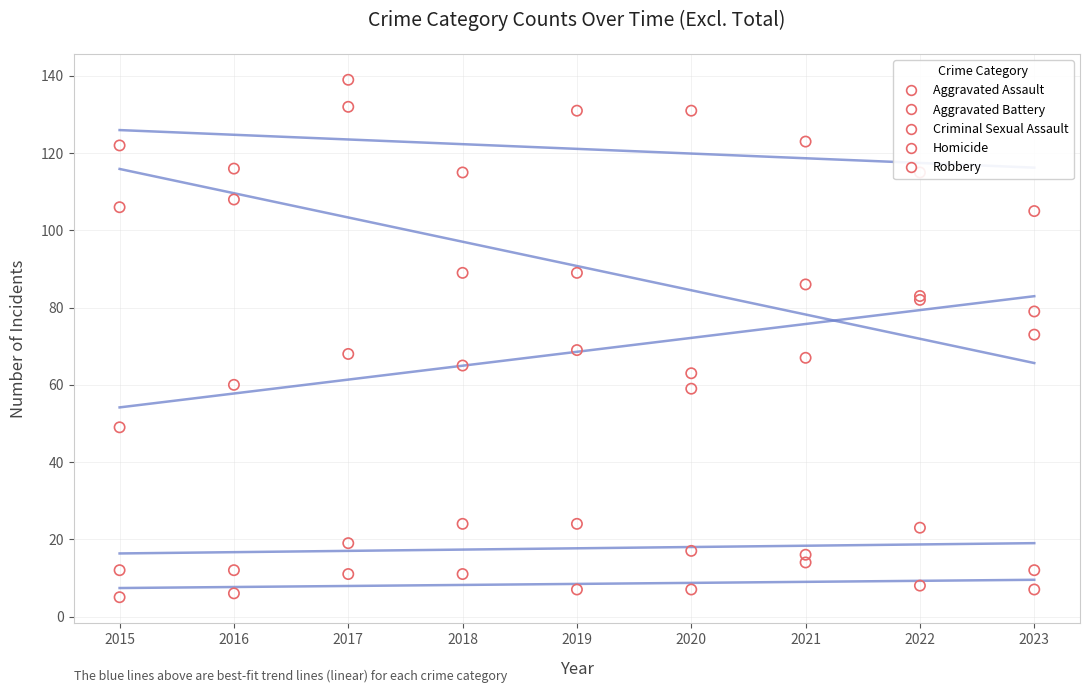

What is the total value across all series at 2016?

302